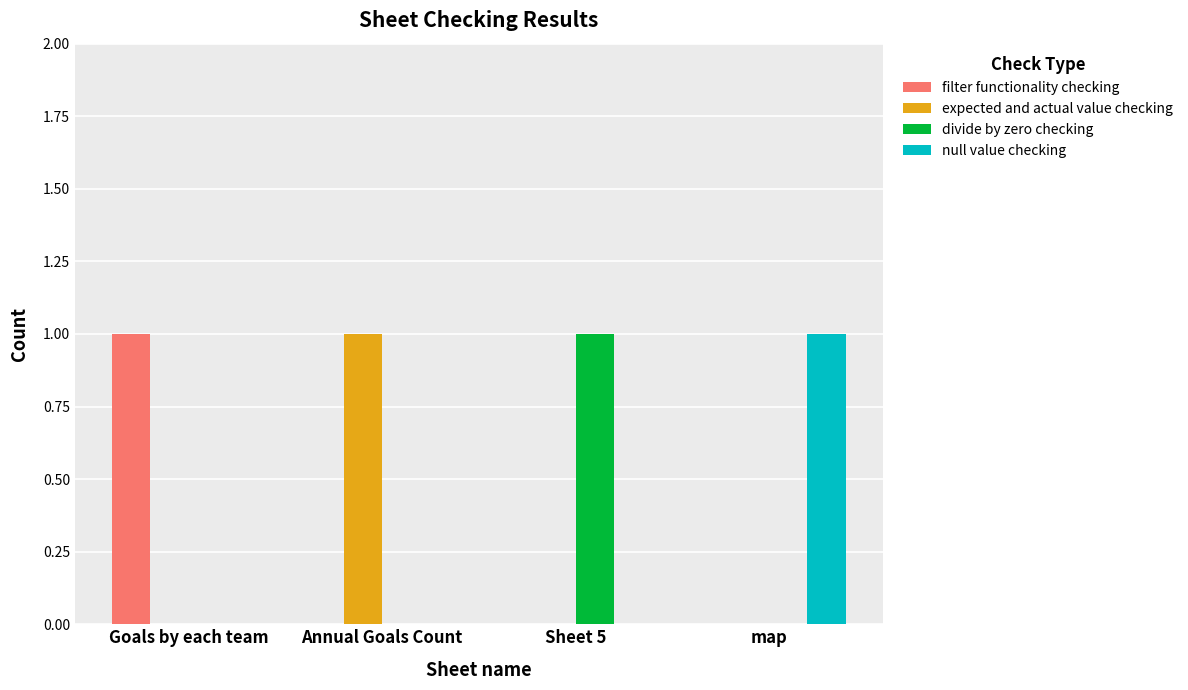

At which label does expected and actual value checking reach its peak?

Annual Goals Count